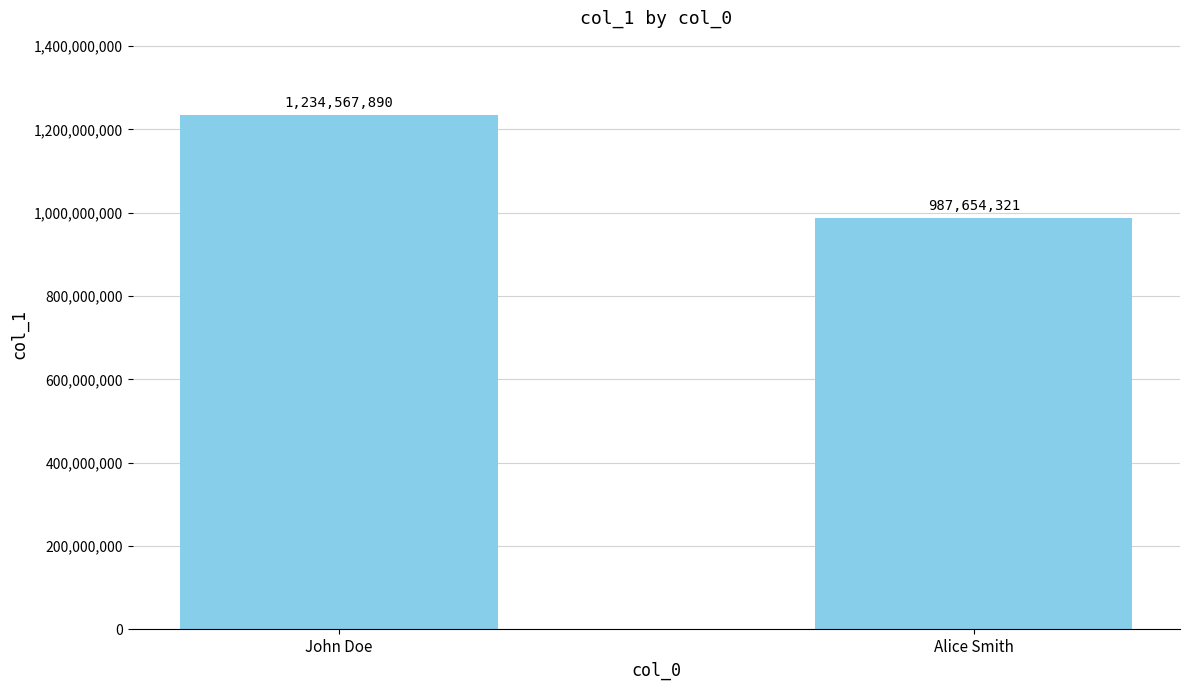

What is the sum of all values?

2222222211